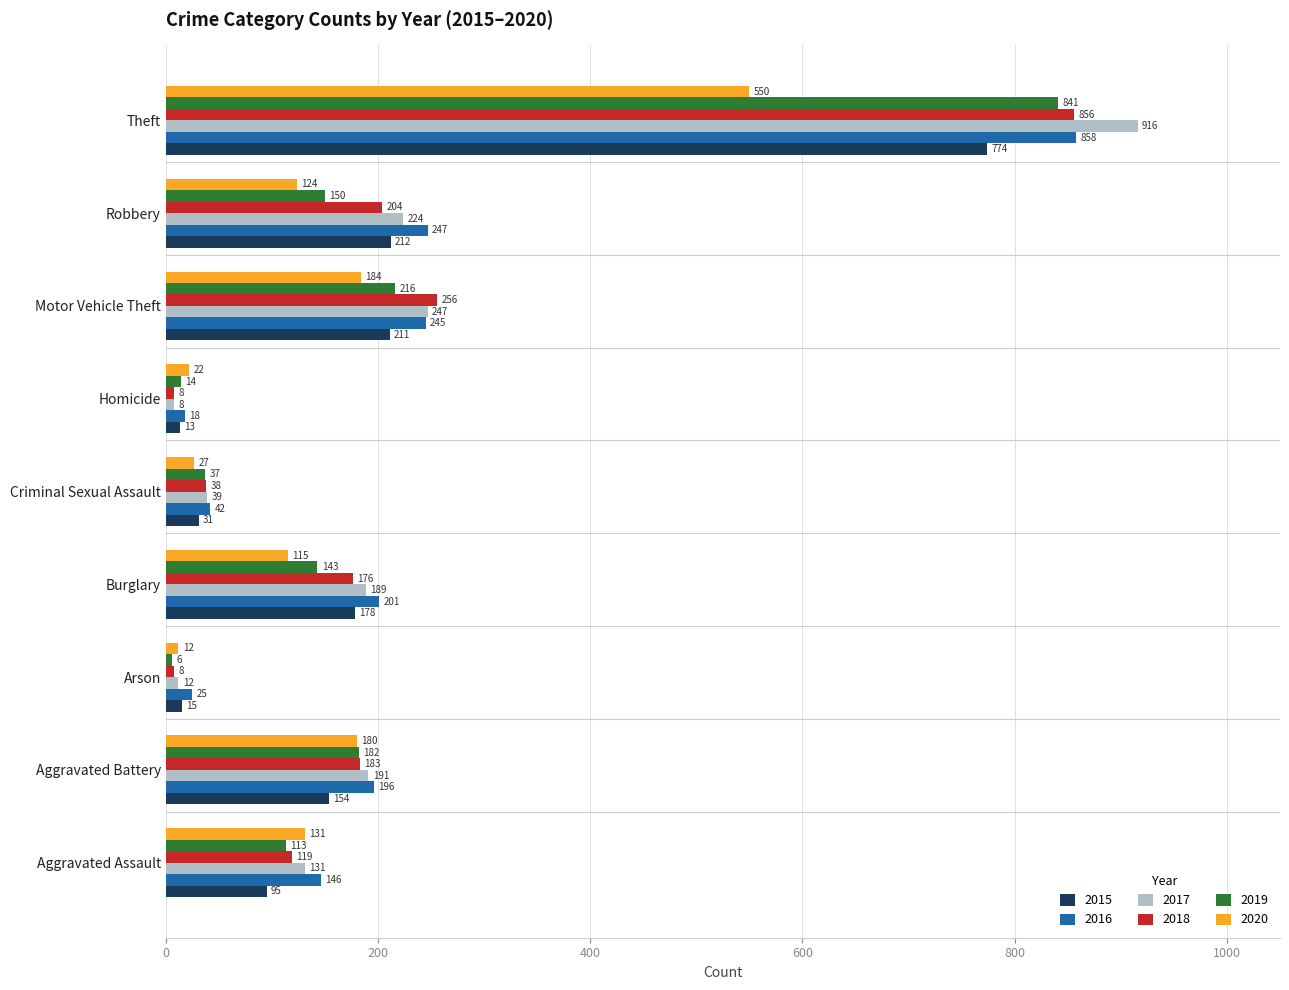

Is the value of 2015 at Theft greater than the value of 2017 at Homicide?

Yes